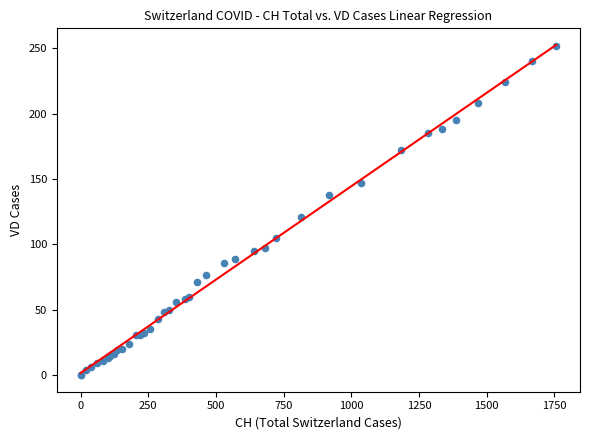

What Y value in the scatter plot is closest to 126?

121